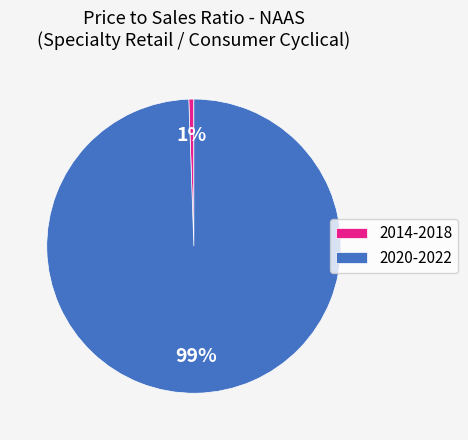

Does any single category account for the majority?

Yes